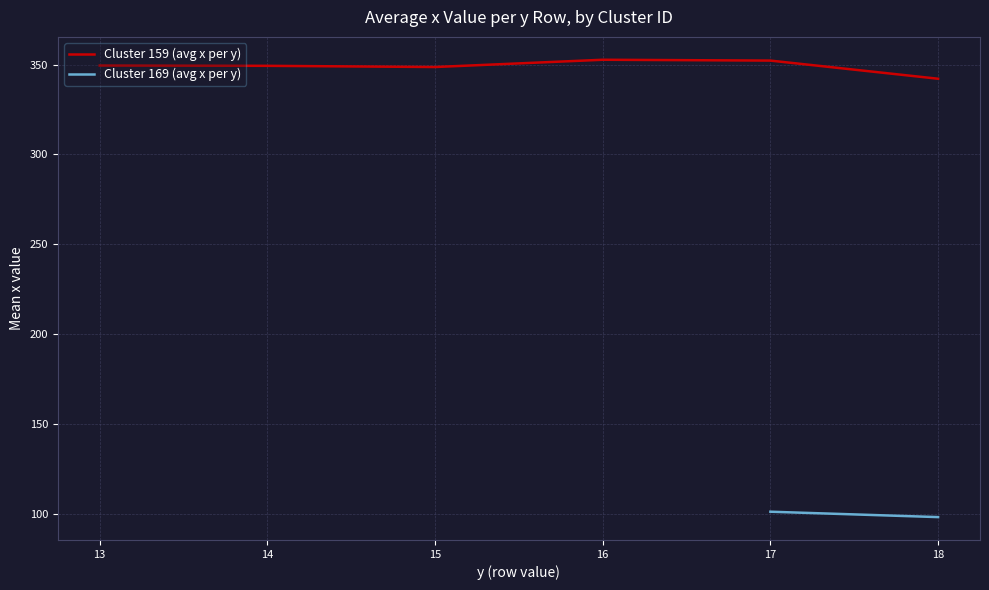

True or false: Cluster 159 (avg x per y) has a value of 349.3 at 14.

True